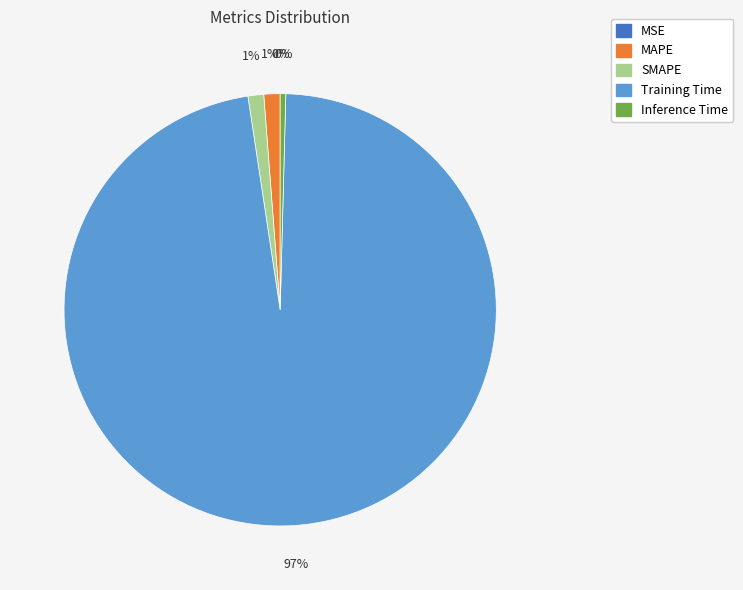

To the nearest percent, what is the difference between the largest and smallest slice percentages?

97%